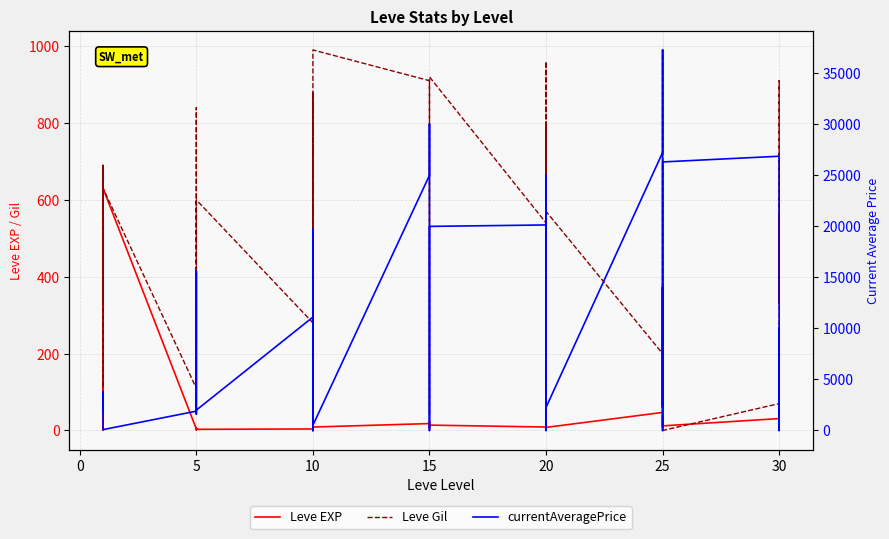

What is the maximum value for Leve EXP?

630